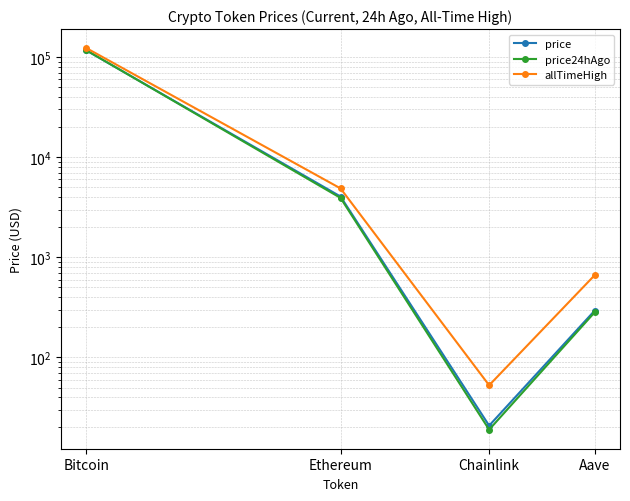

At how many categories does at least one series exceed 25757?

1